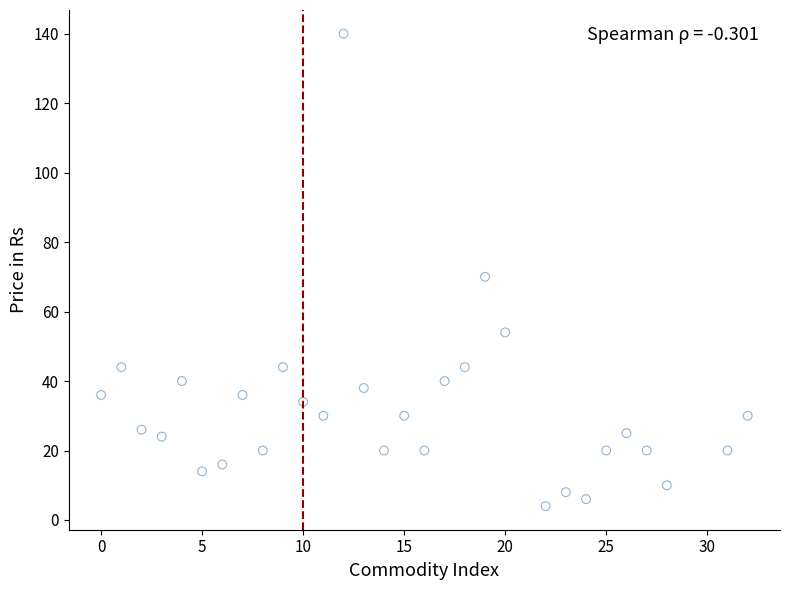

What is the range of X values (max minus min)?

32